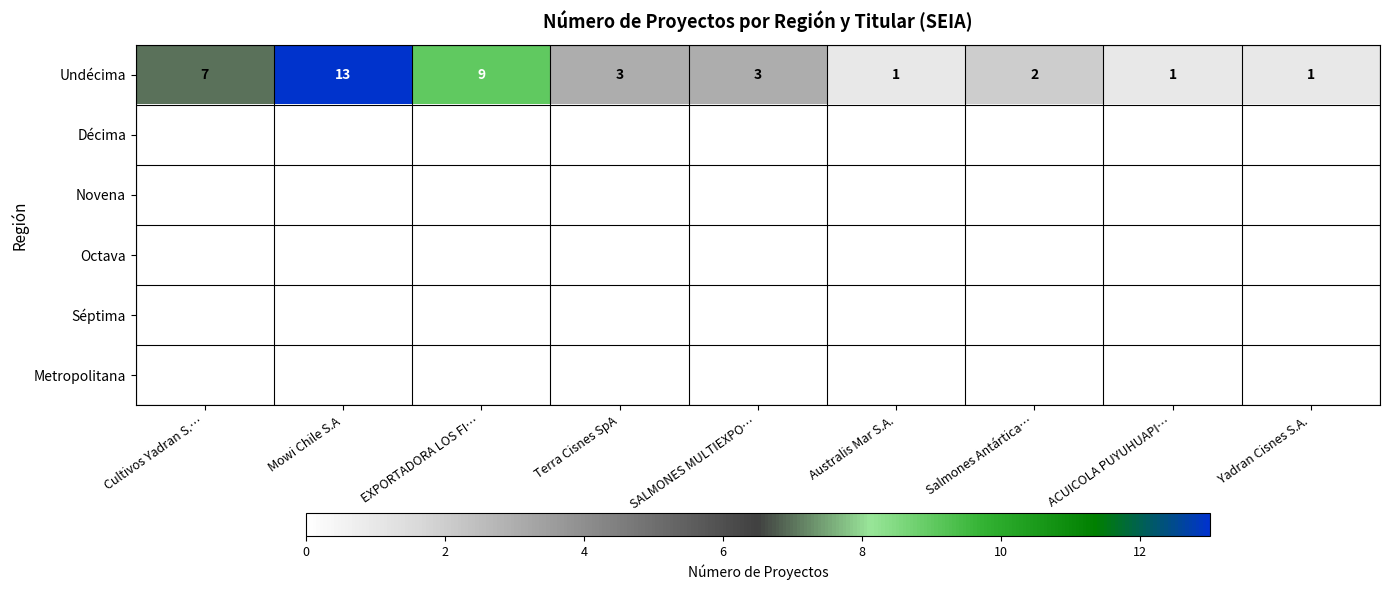

At which label is Undécima closest to 7?

Cultivos Yadran S.…